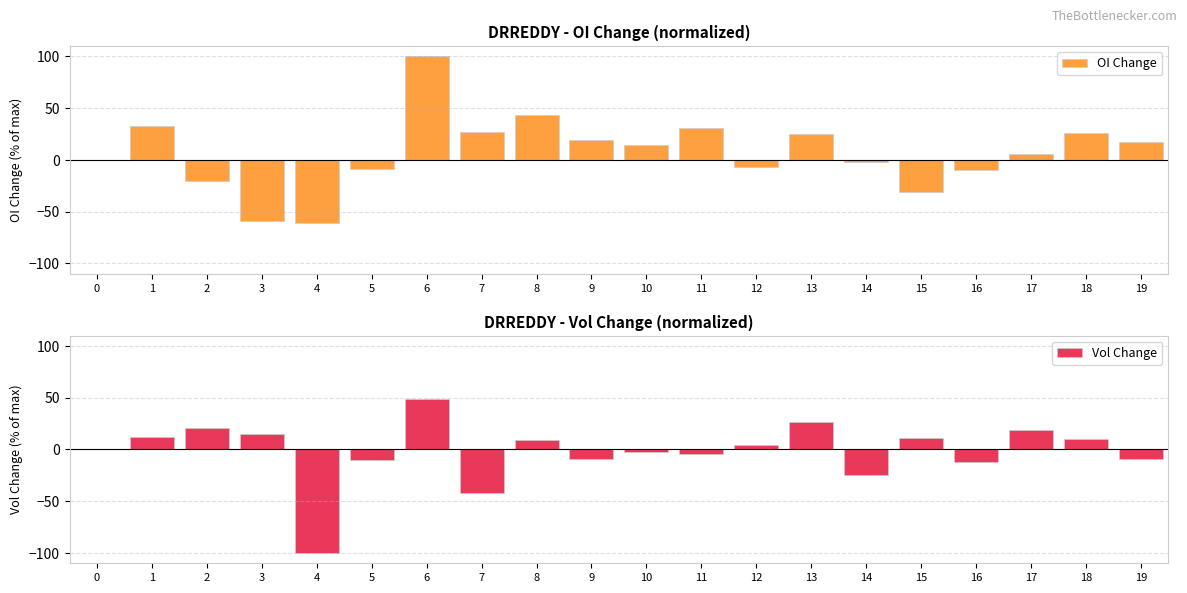

What is the difference between the maximum and minimum values in the Vol Change series?

149.2